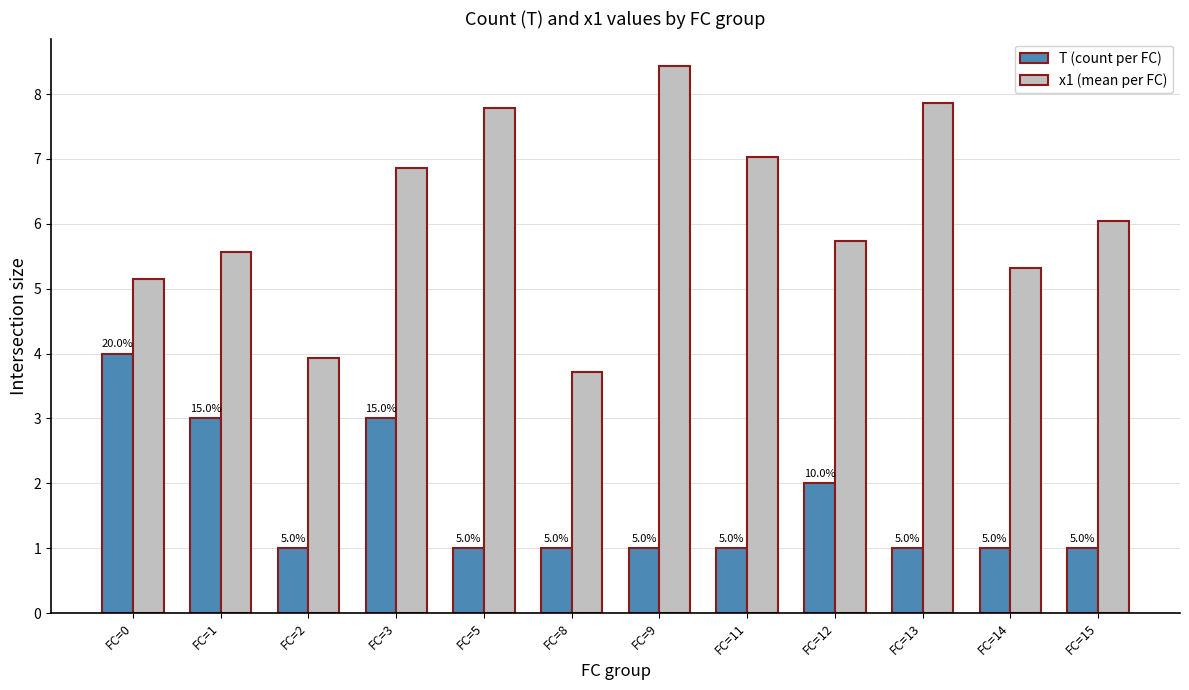

Reading left to right, what are all the values shown in this chart?

T (count per FC): FC=0=4.0	FC=1=3.0	FC=2=1.0	FC=3=3.0	FC=5=1.0	FC=8=1.0	FC=9=1.0	FC=11=1.0	FC=12=2.0	FC=13=1.0	FC=14=1.0	FC=15=1.0
x1 (mean per FC): FC=0=5.2	FC=1=5.6	FC=2=3.9	FC=3=6.9	FC=5=7.8	FC=8=3.7	FC=9=8.4	FC=11=7.0	FC=12=5.7	FC=13=7.9	FC=14=5.3	FC=15=6.1